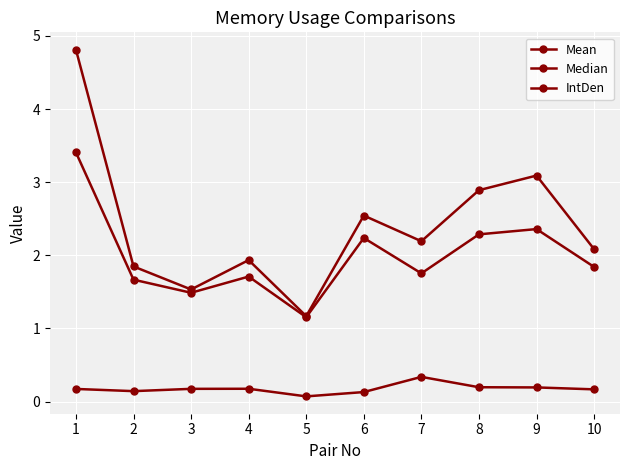

List the labels in order of Mean value, largest first.

1, 9, 8, 6, 10, 7, 4, 2, 3, 5